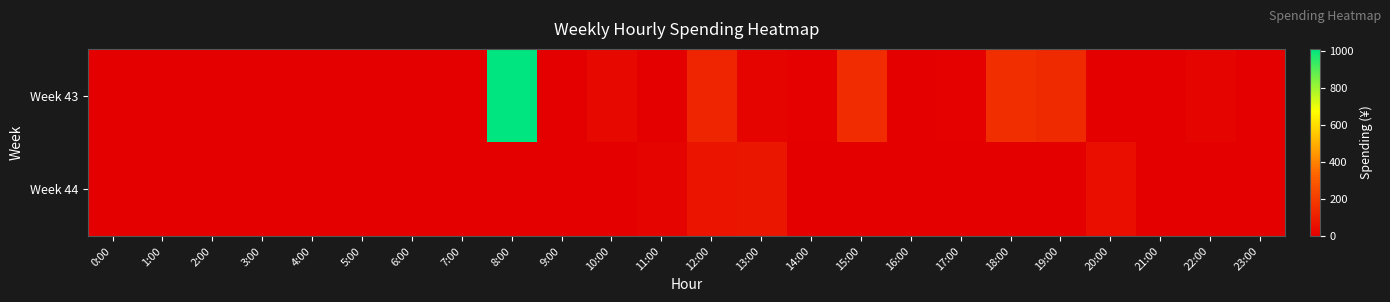

Which category has the lowest value across all series?

0:00